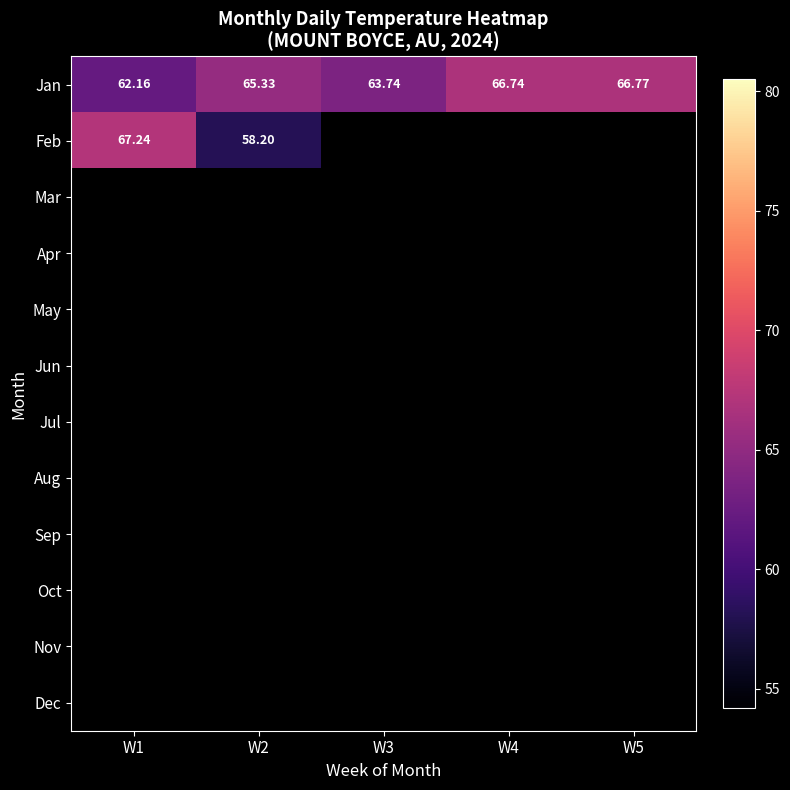

How many distinct data groups are displayed?

12